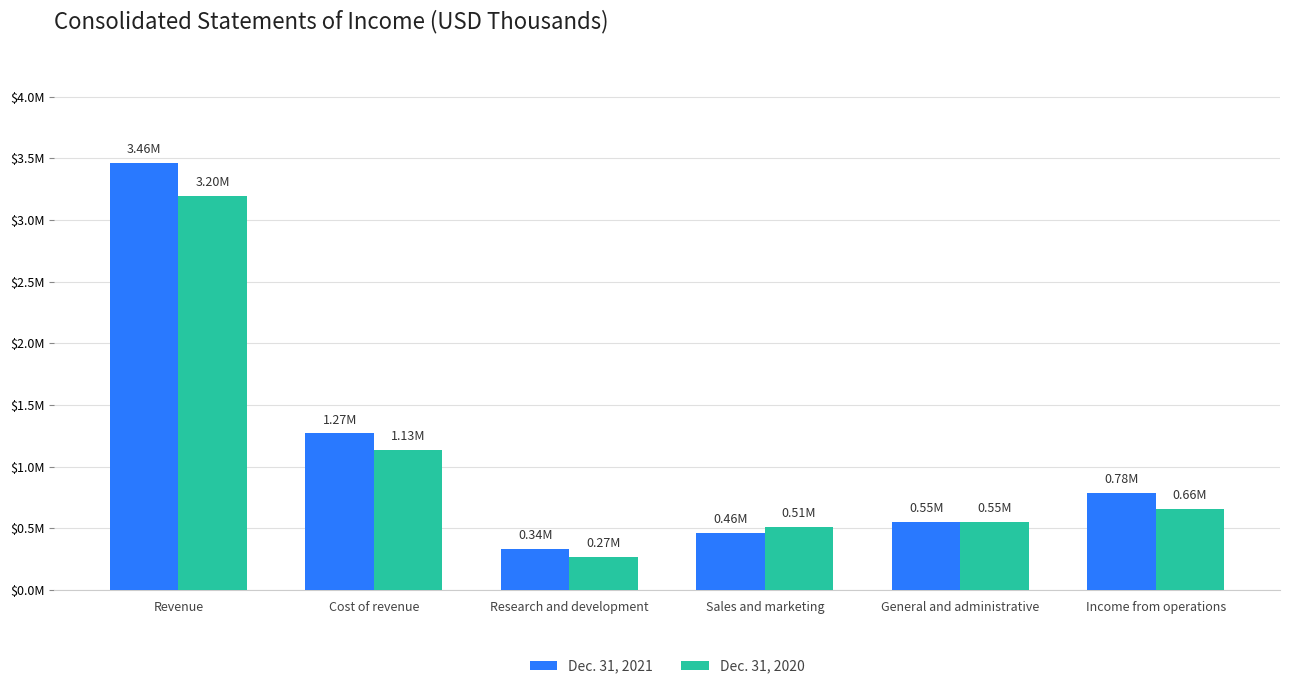

What is the smallest value displayed?

269315